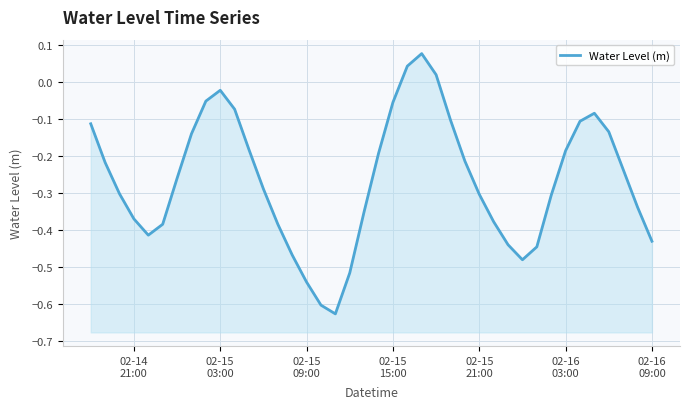

Which has a higher value, 02-15
15:00 or 02-15
03:00?

02-15
03:00